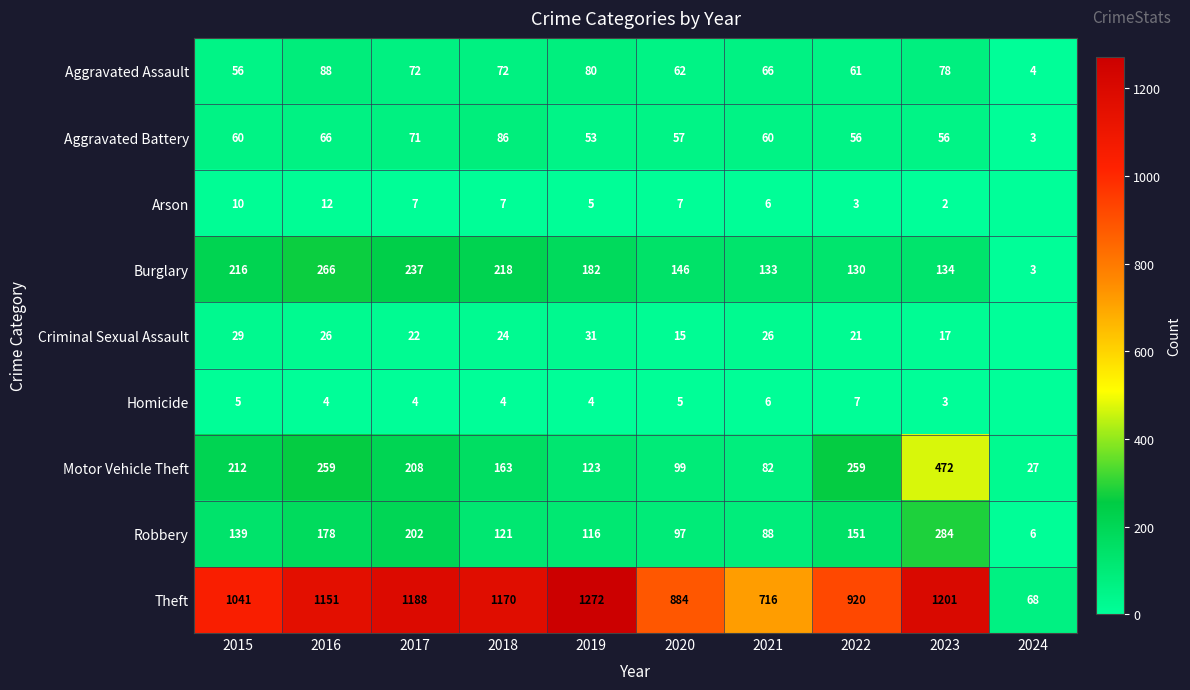

Rank the series at 2019 from lowest to highest value.

Homicide, Arson, Criminal Sexual Assault, Aggravated Battery, Aggravated Assault, Robbery, Motor Vehicle Theft, Burglary, Theft